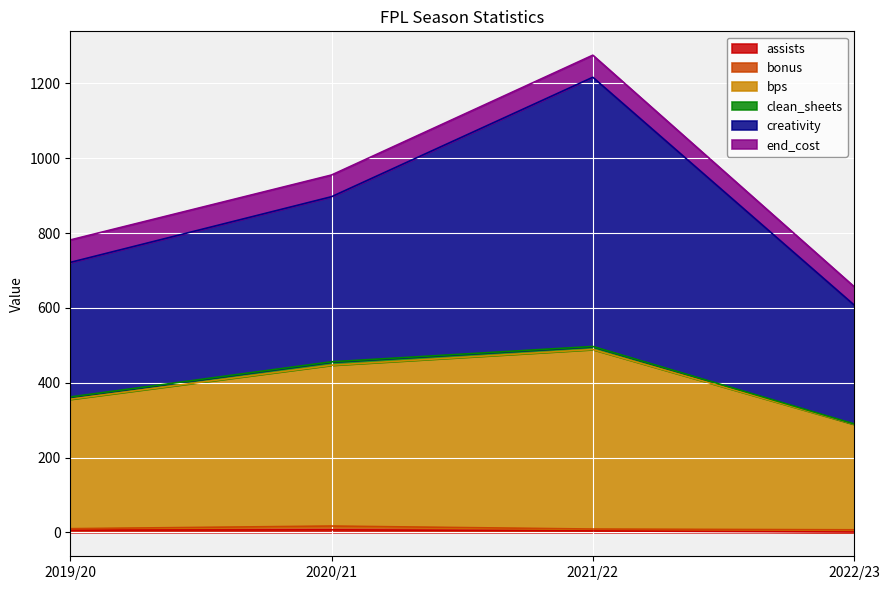

True or false: bps and assists cross at least once.

False